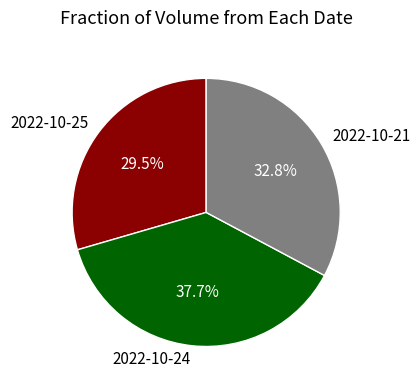

To the nearest percent, what is the difference between the largest and smallest slice percentages?

8%